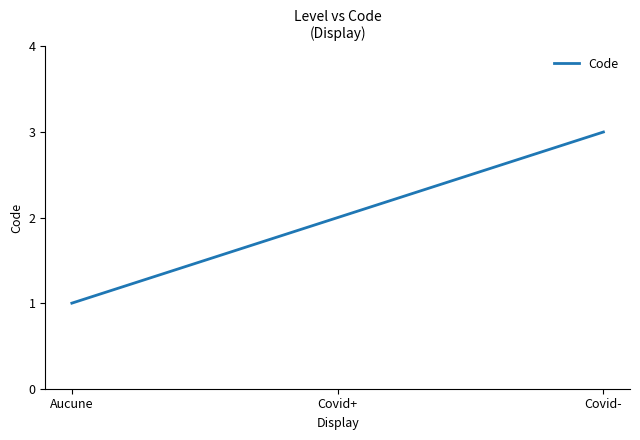

What value does the data have at Covid+?

2